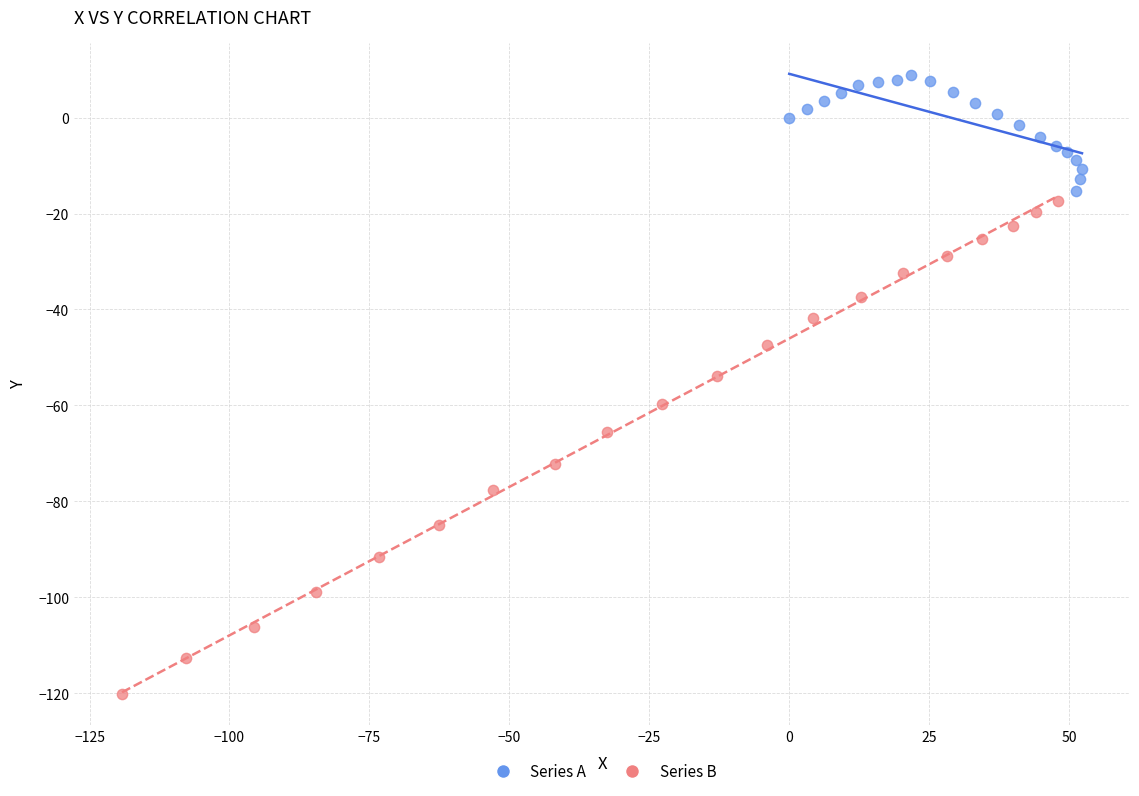

Which series has the widest spread of Y values?

Series B